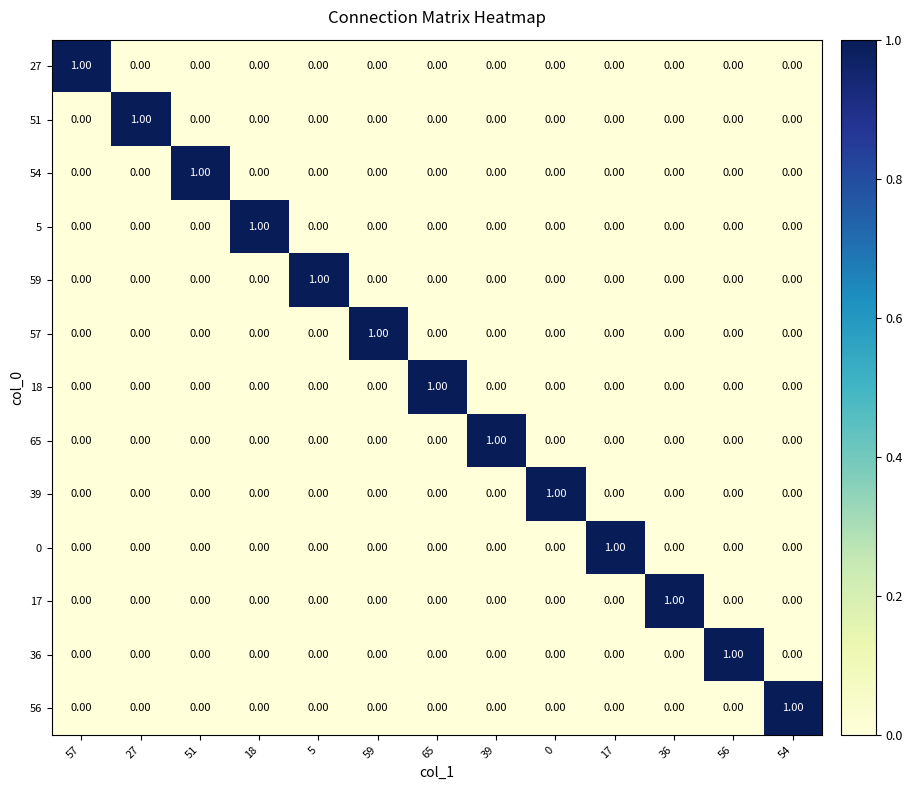

What is the total value across all series at 59?

1